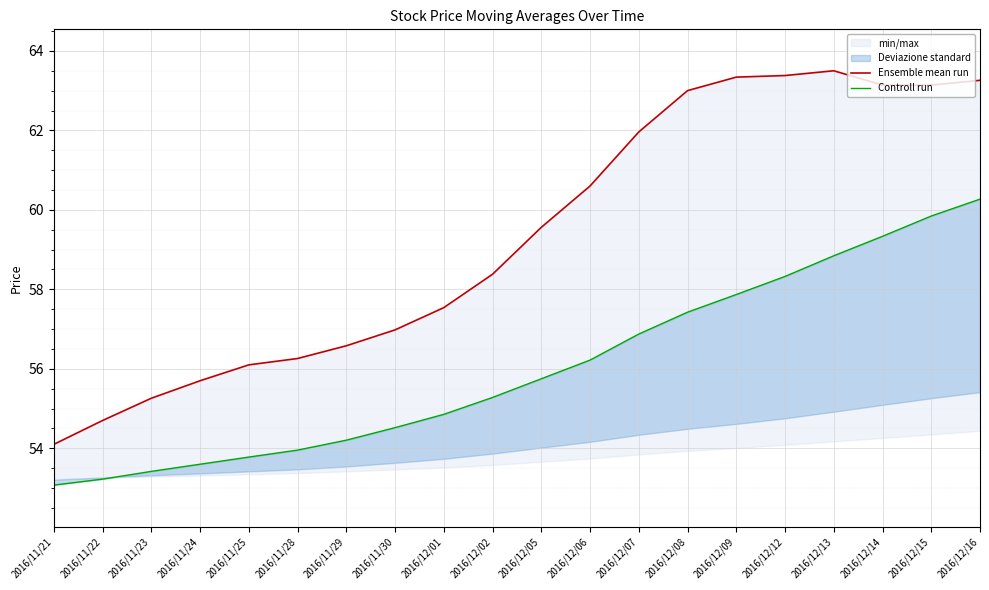

What is the smallest value displayed?

53.1